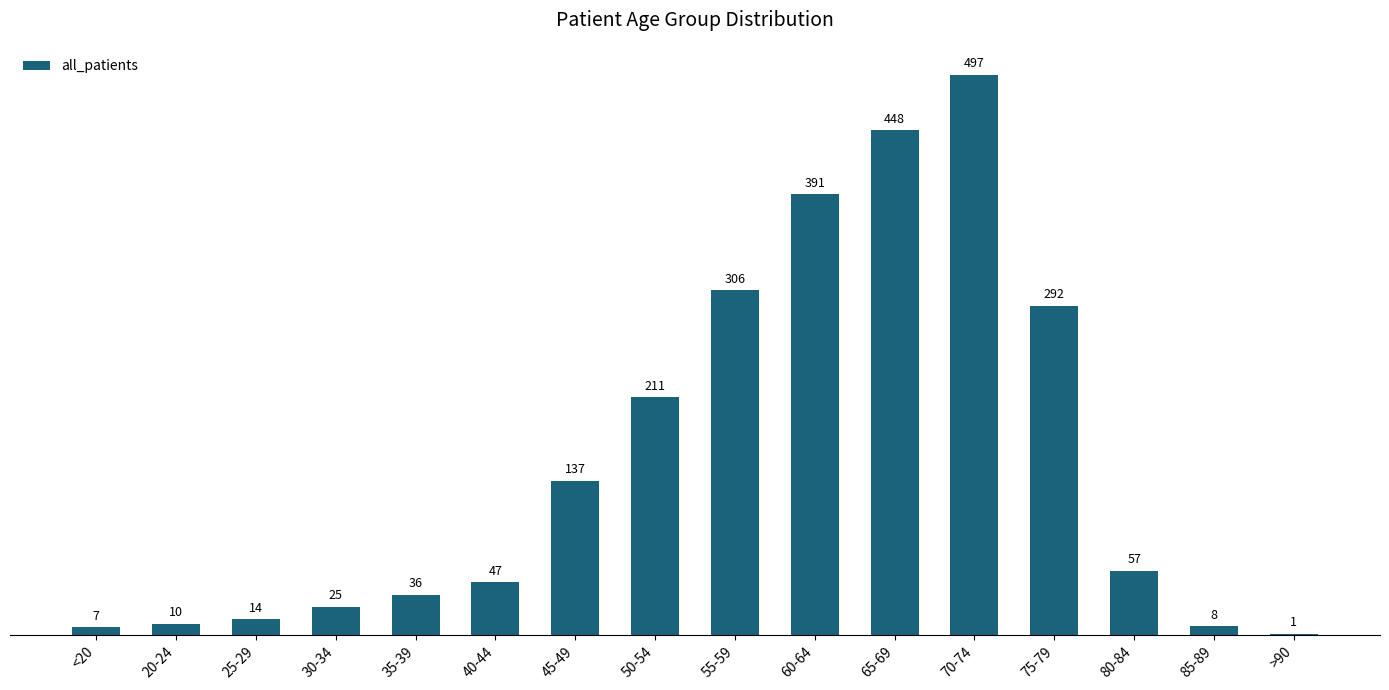

What is the maximum value shown in the chart?

497